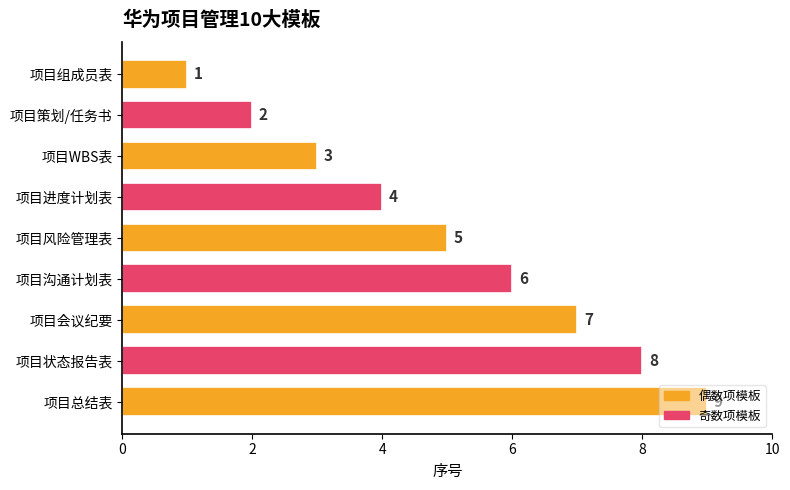

Is it true that the value at 项目组成员表 is 2?

False